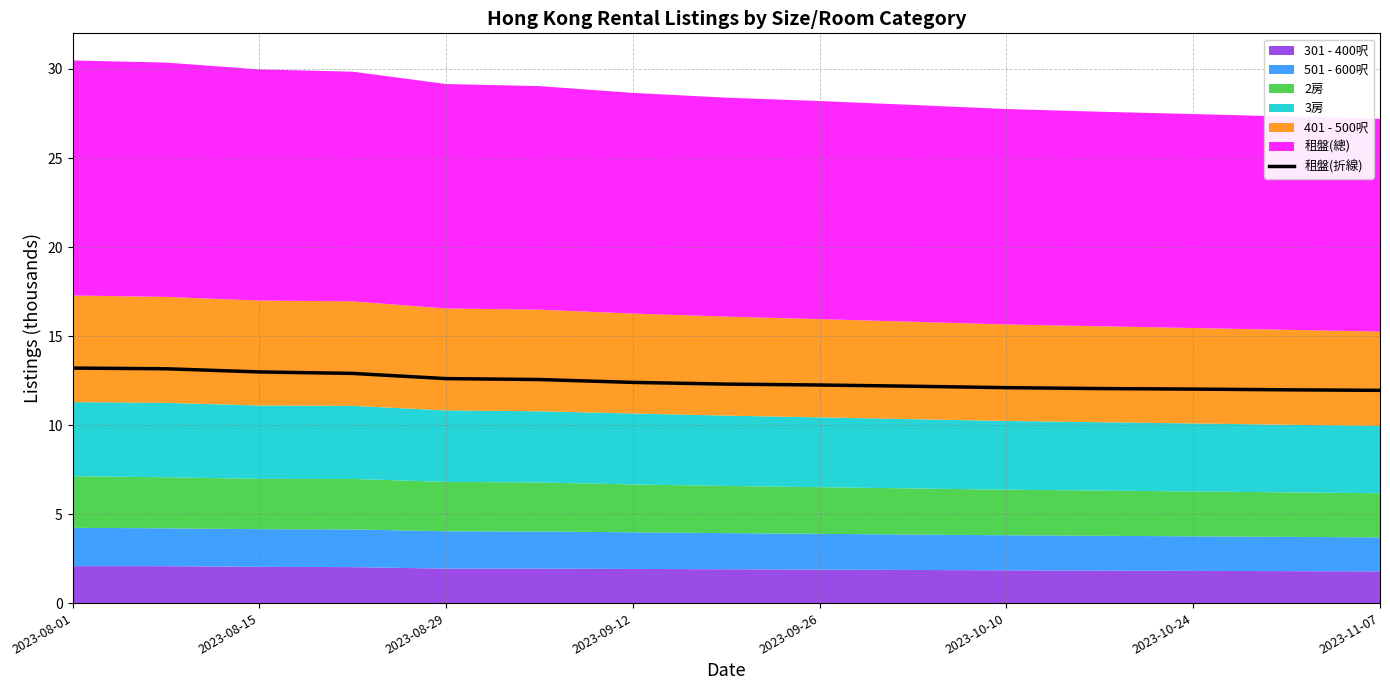

What is the difference between the second highest and minimum values?

1.2